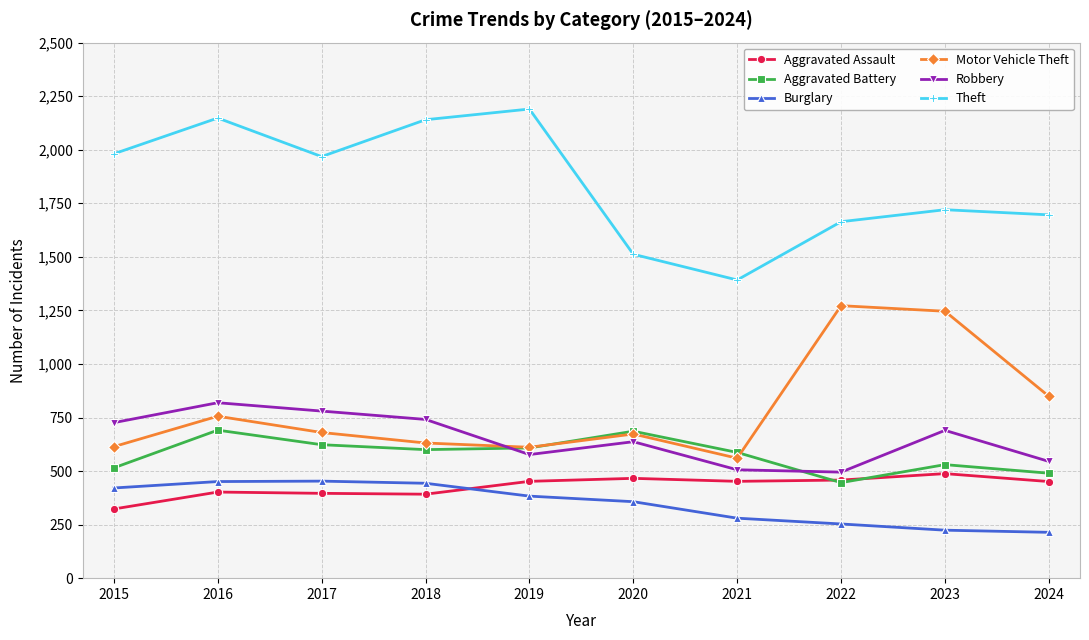

Is it true that Aggravated Assault equals 452 at 2019?

True